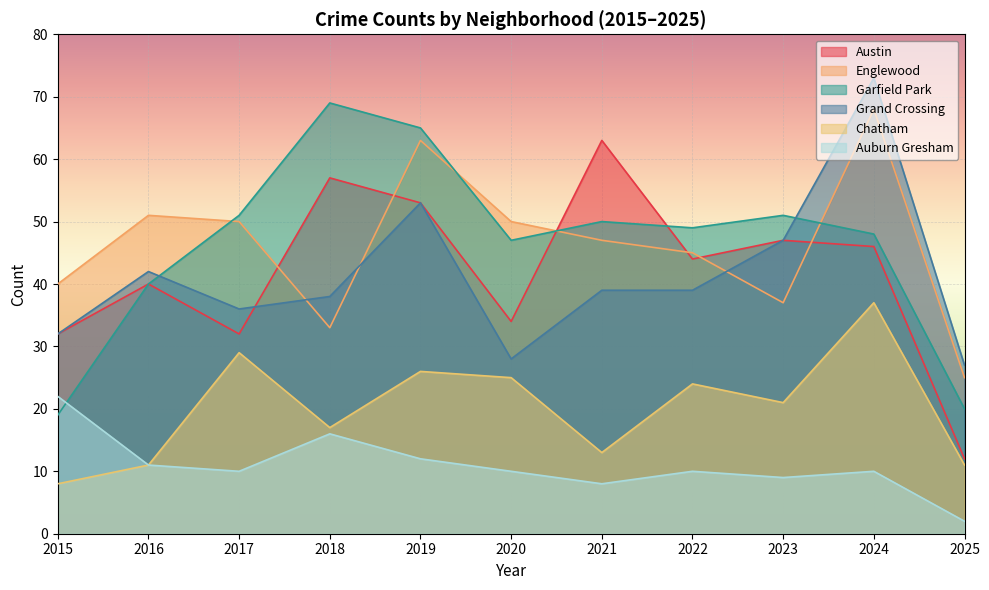

What is the minimum value for Englewood?

25